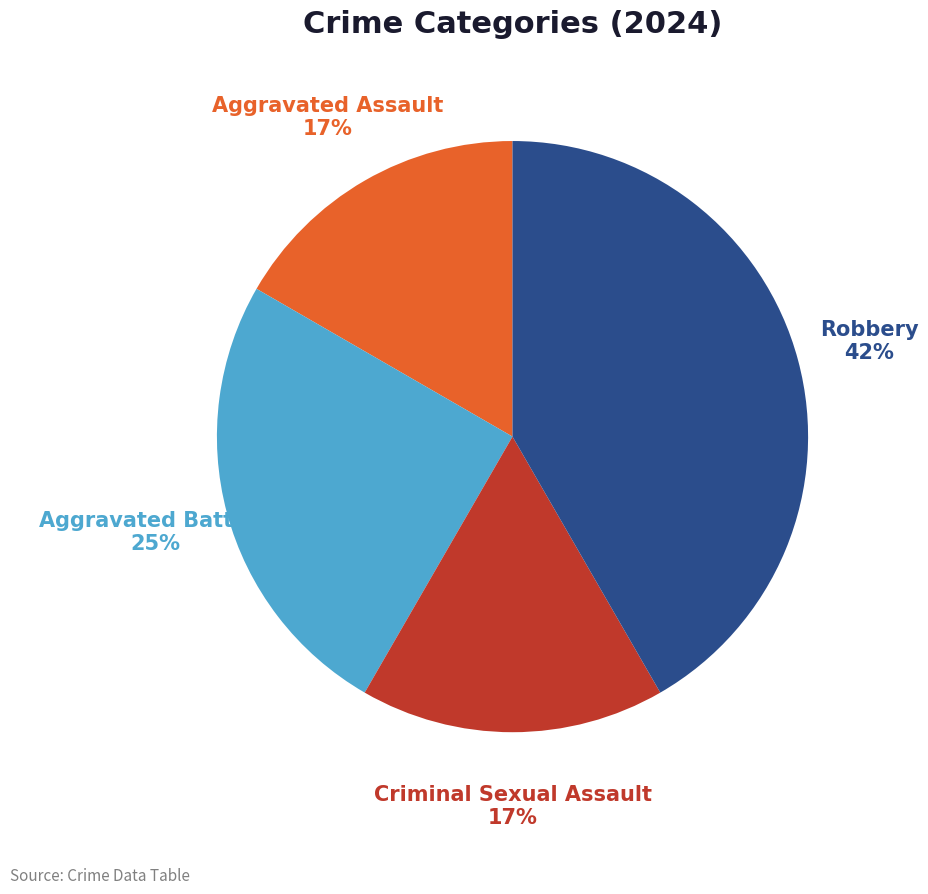

What percentage is the Aggravated Battery slice, to the nearest percent?

25%